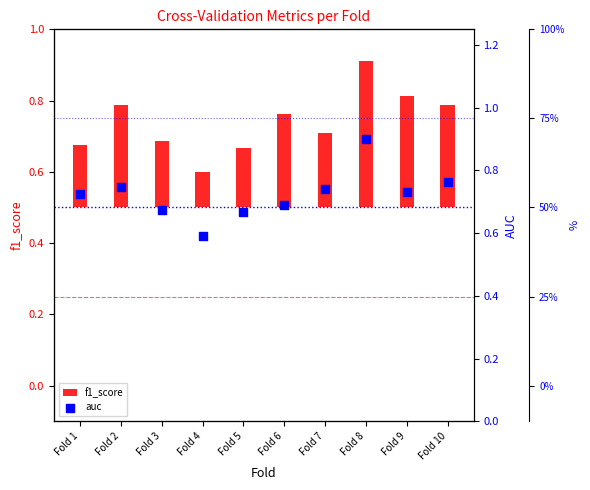

At how many categories does at least one series exceed 0?

10